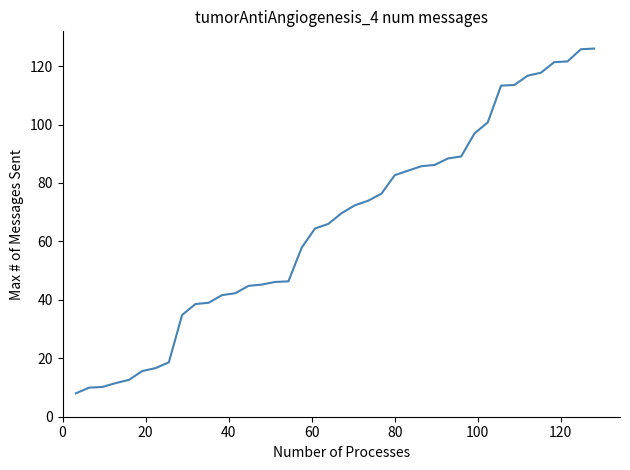

What is the maximum value shown in the chart?

126.0